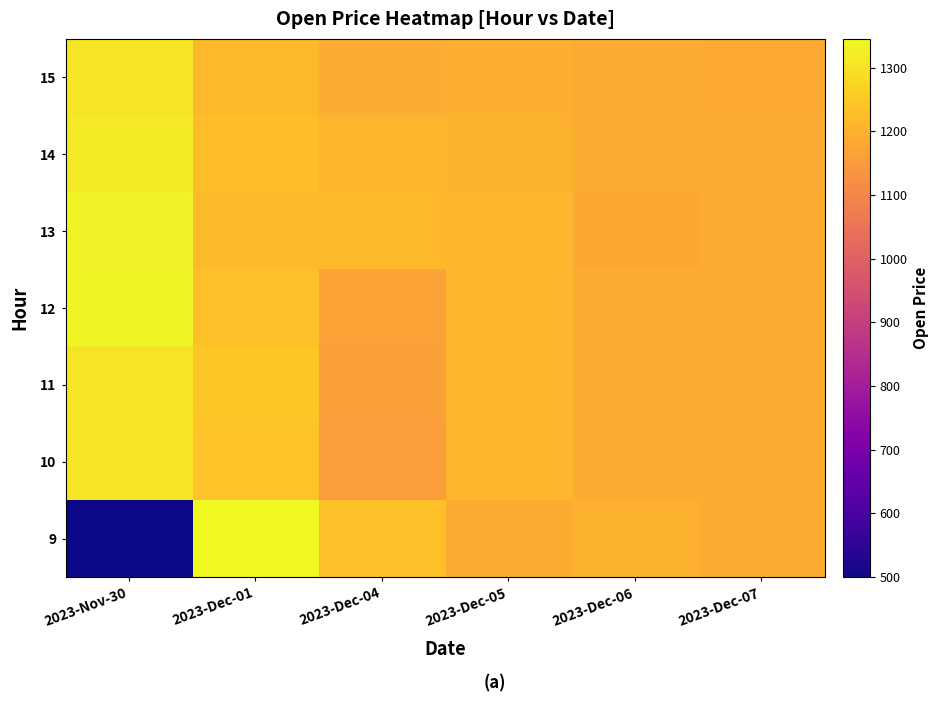

Rank the series at 2023-Dec-05 from highest to lowest value.

11, 10, 12, 13, 14, 15, 9